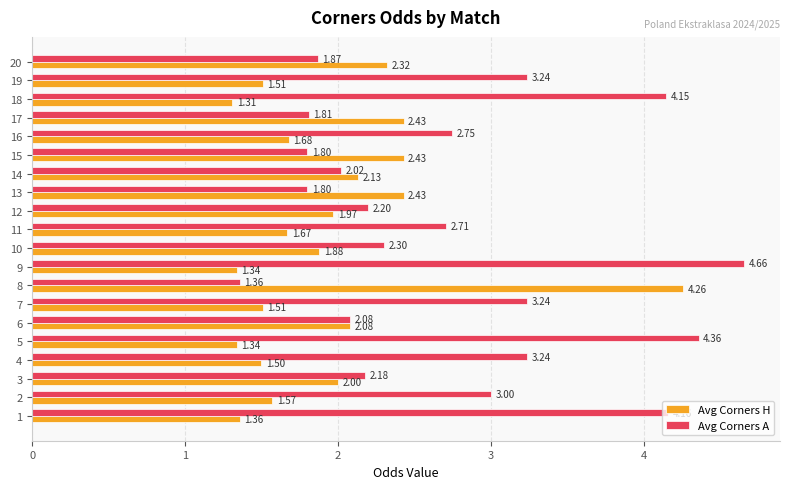

What is the sum of all Avg Corners A values?

54.9